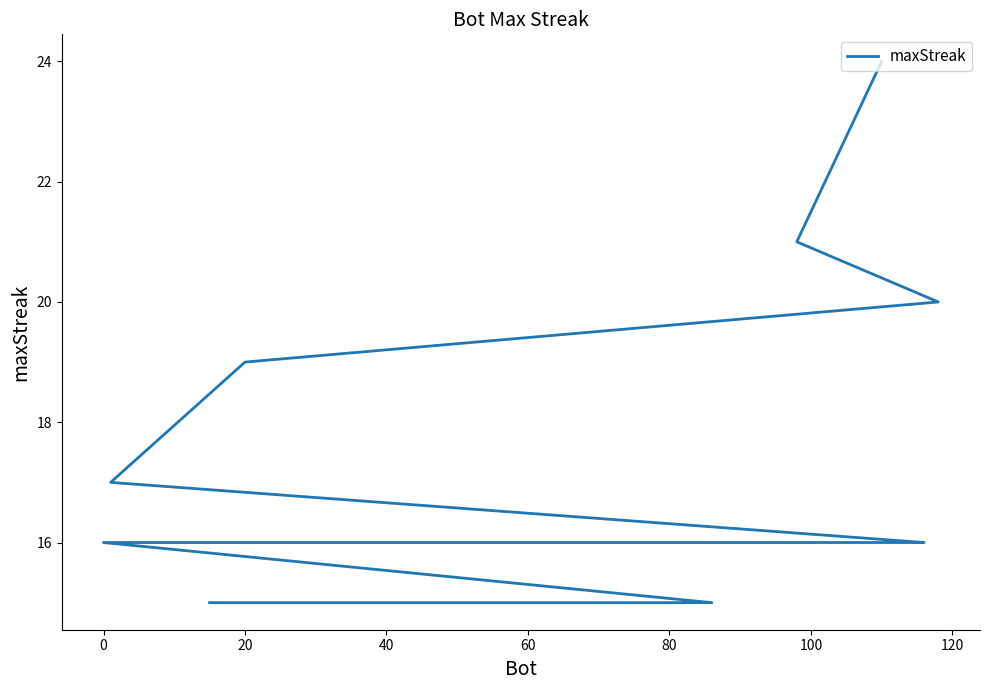

Count the number of values greater than 16.

5